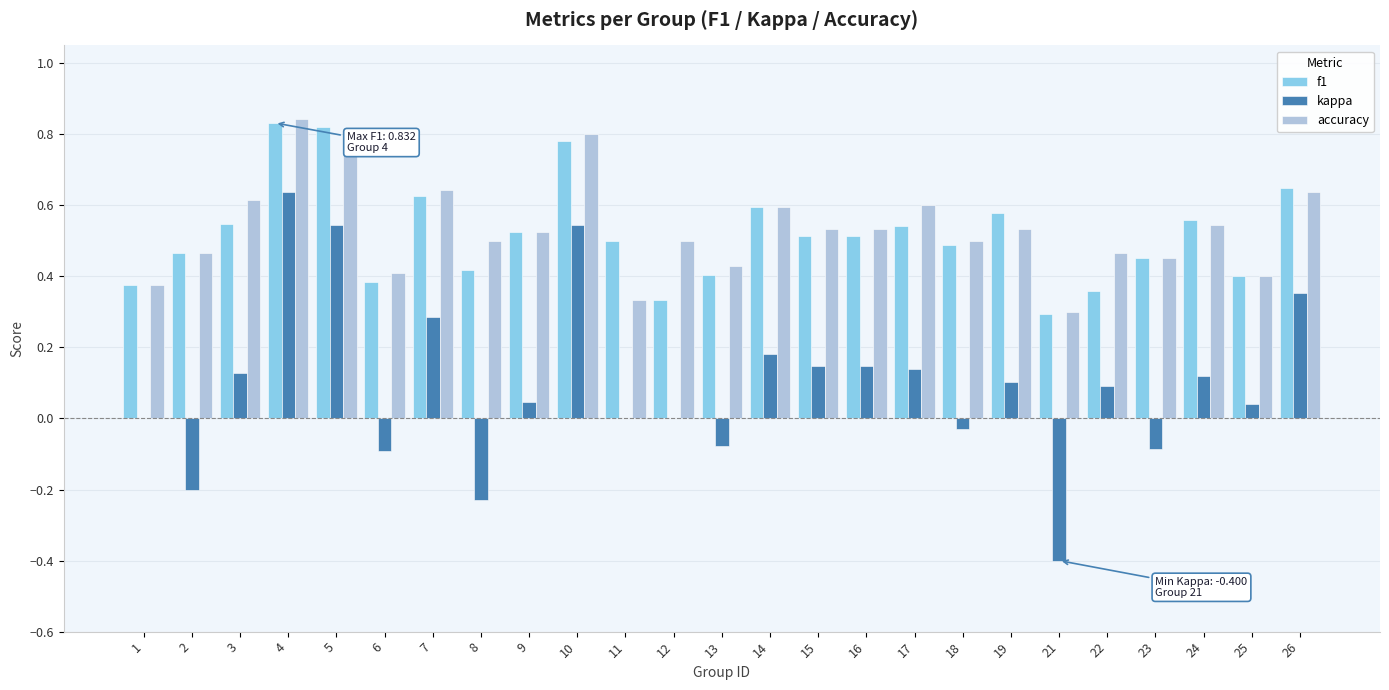

Is the value of kappa at 10 greater than the value of f1 at 8?

Yes